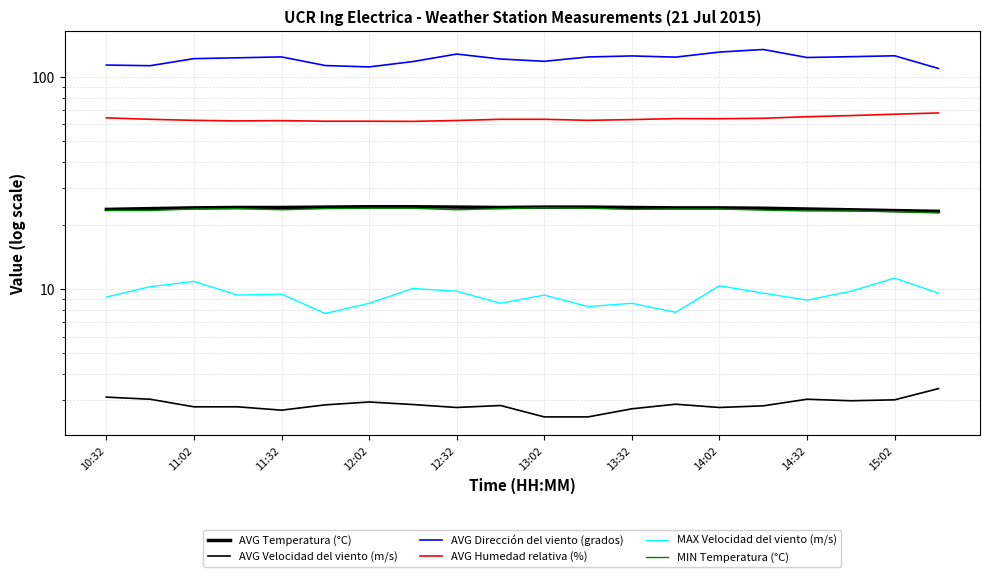

The MIN Temperatura (°C) series shows 24.1 at 11. True or false?

True